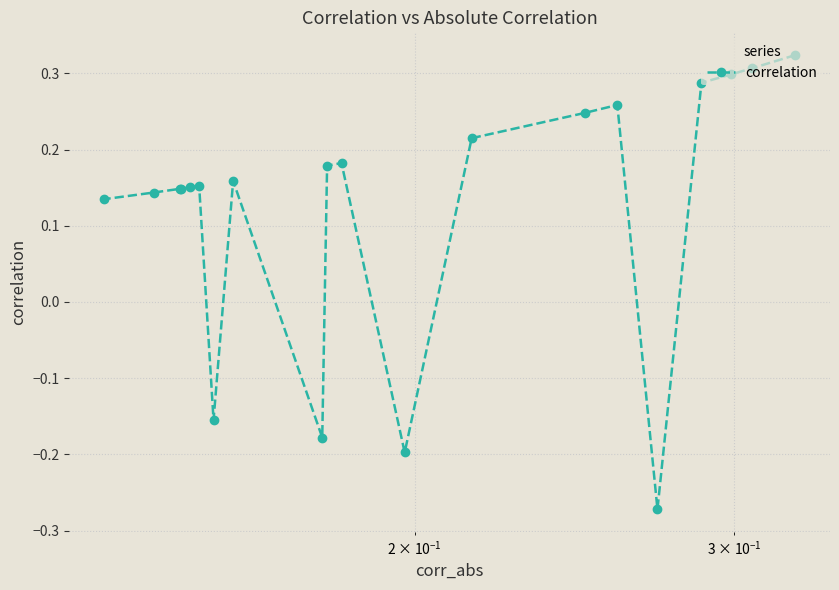

What is the average value?

0.1